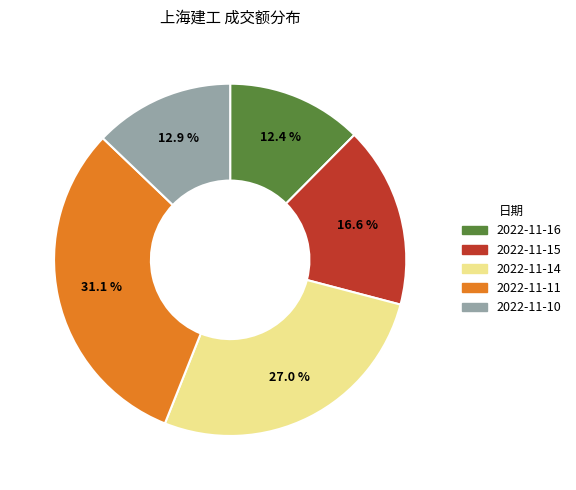

Which has a higher value, 2022-11-16 or 2022-11-15?

2022-11-15